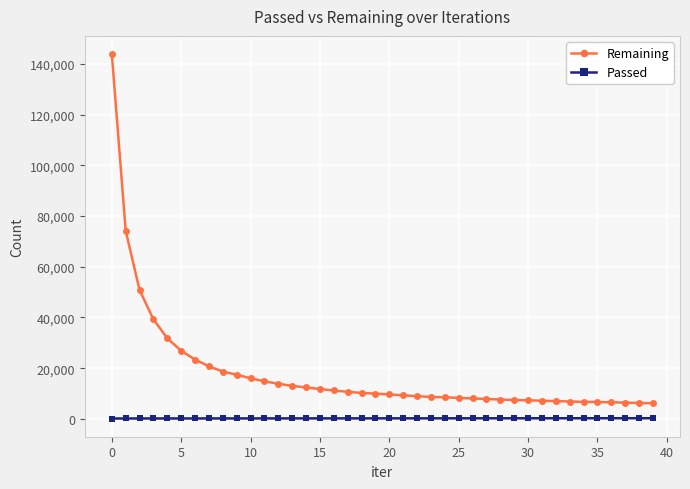

What is the maximum value for Remaining?

143839